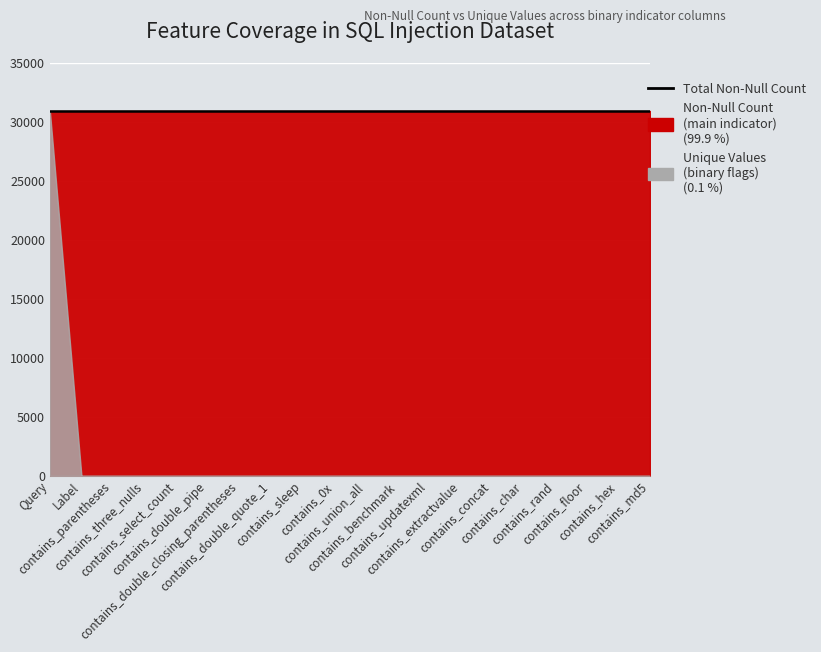

What is the total value across all series at contains_0x?

30921